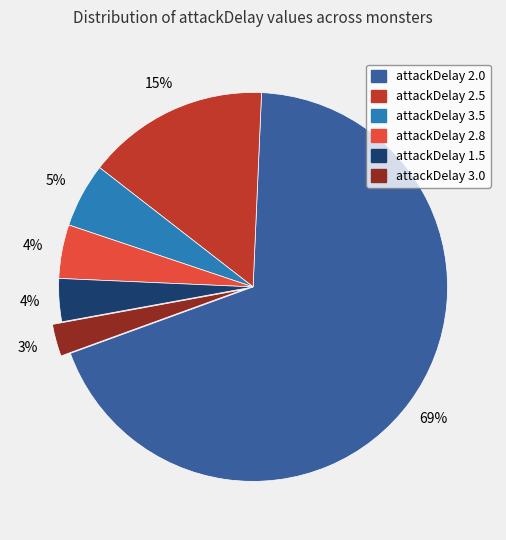

How many slices are in this pie chart?

6